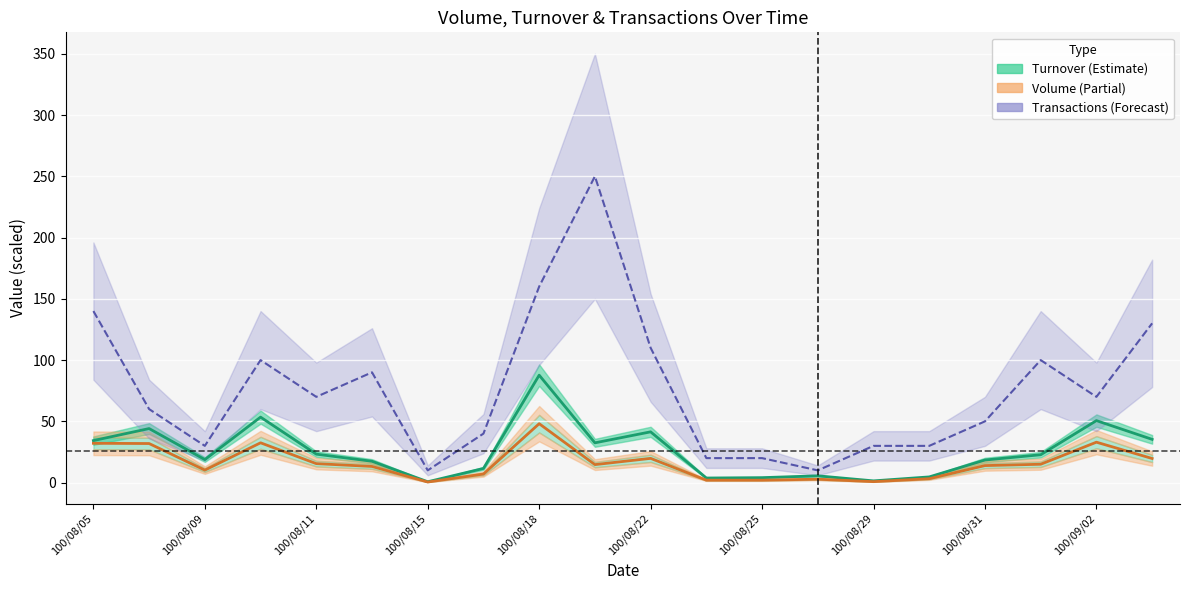

What is the maximum value for Turnover center?

87.7